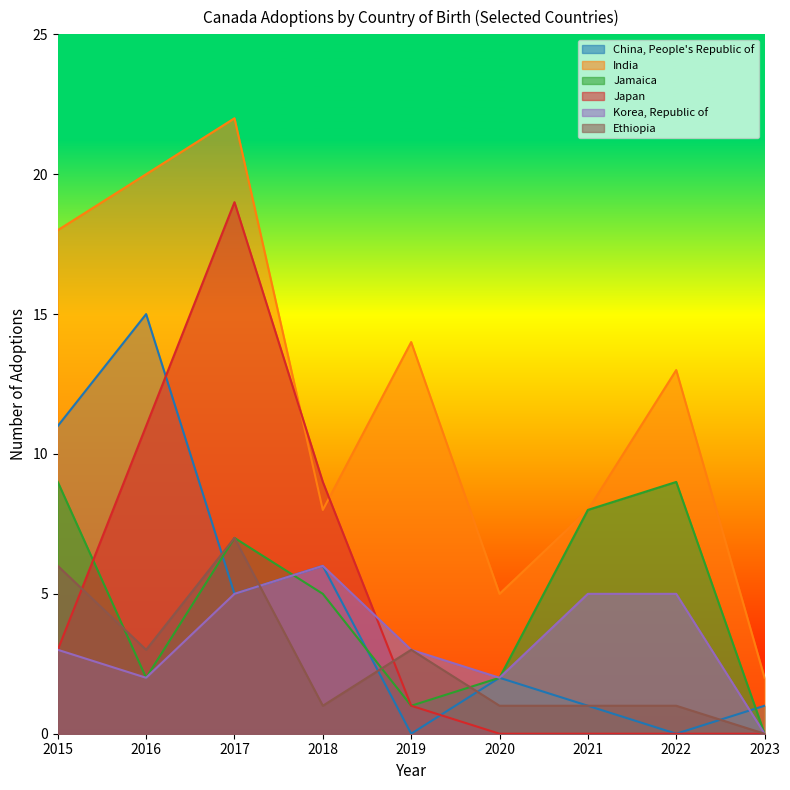

How many values in the Jamaica series are below 5?

4